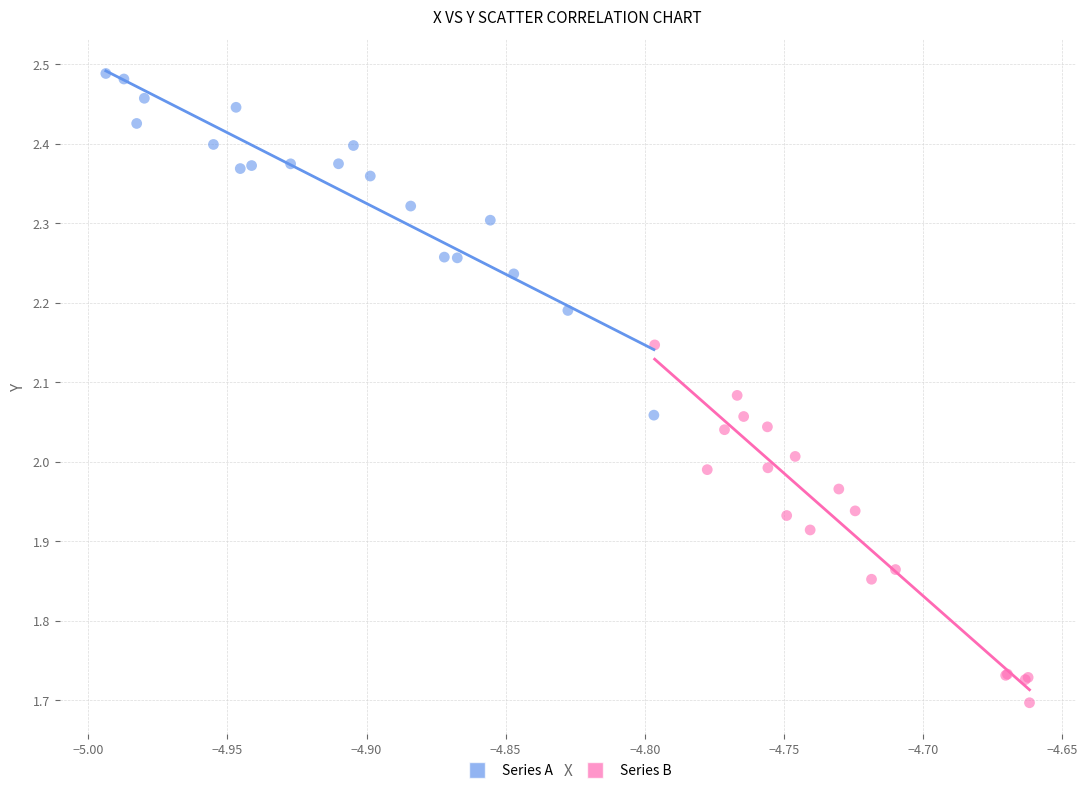

Which series reaches the minimum Y coordinate?

Series B